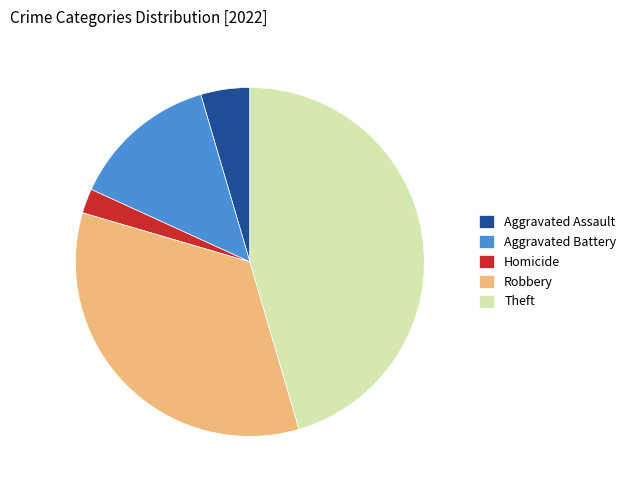

Is Theft the majority of the pie?

No